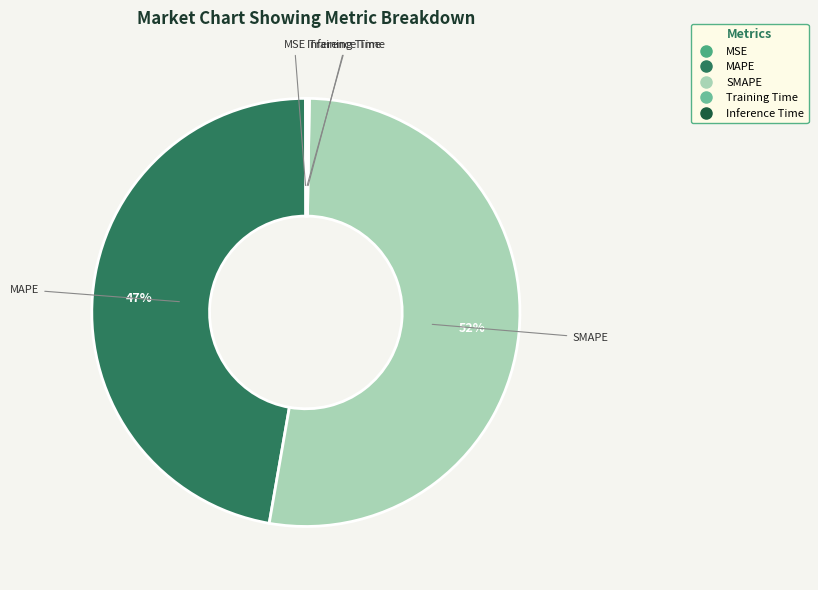

To the nearest percent, what is the average slice percentage?

20%